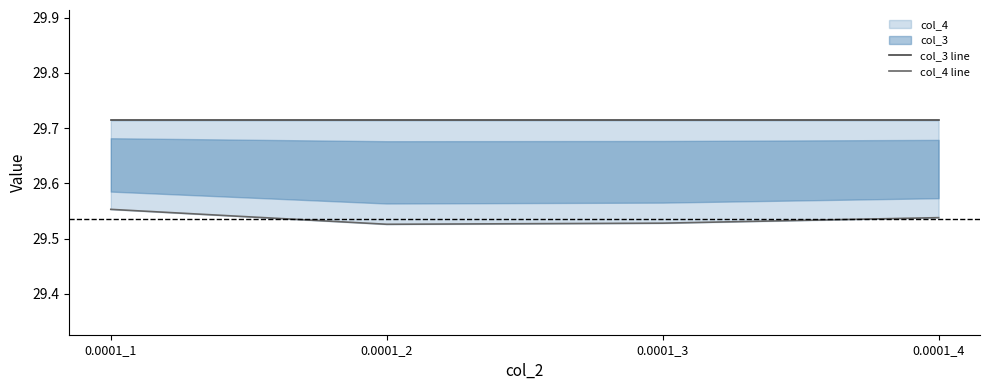

Does the chart display data point markers on the line(s)?

No